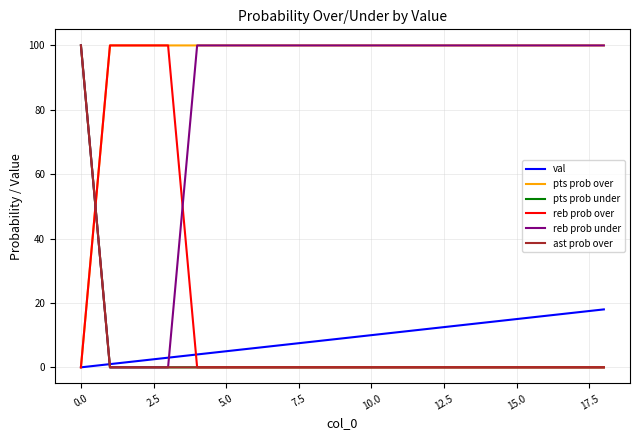

How many values in pts prob under are above zero?

1